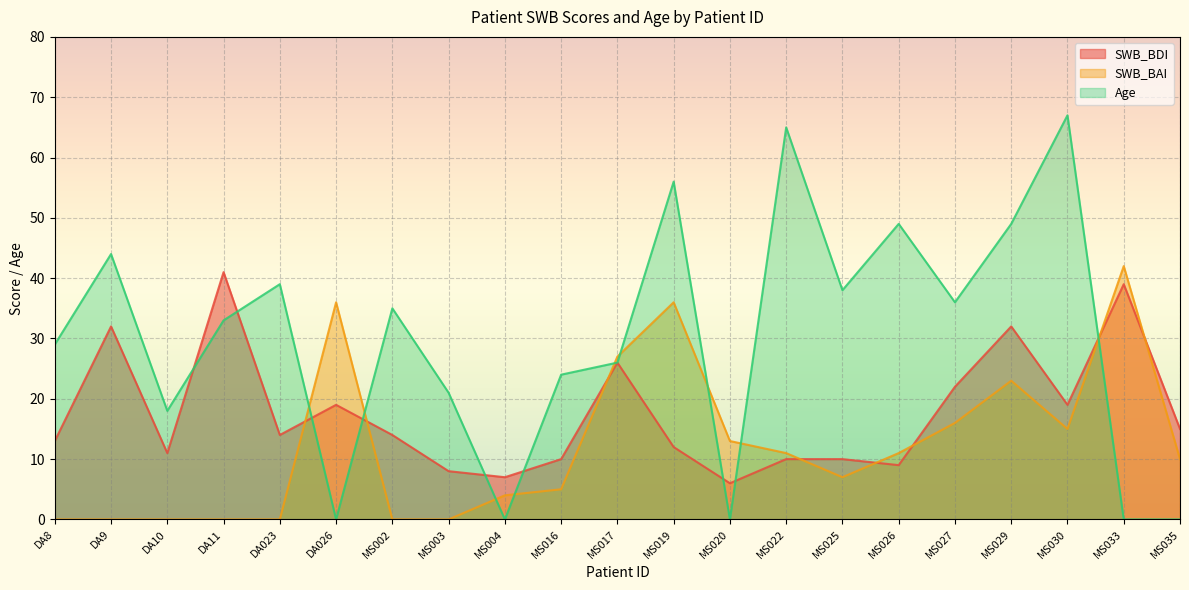

In Age, how many points are lower than both neighbors (excluding endpoints)?

6